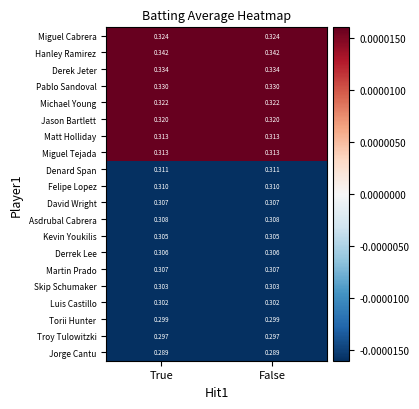

Is the value of Denard Span at True greater than the value of David Wright at True?

Yes